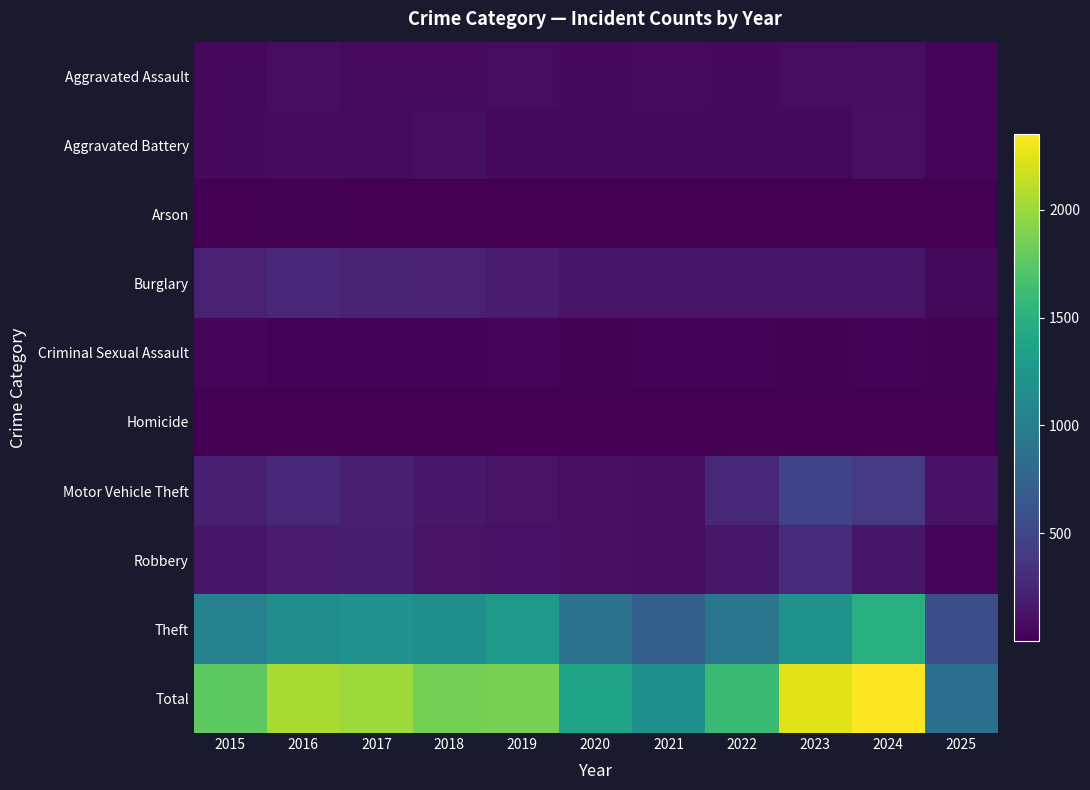

Which has a higher value, 2017 or 2016?

2016